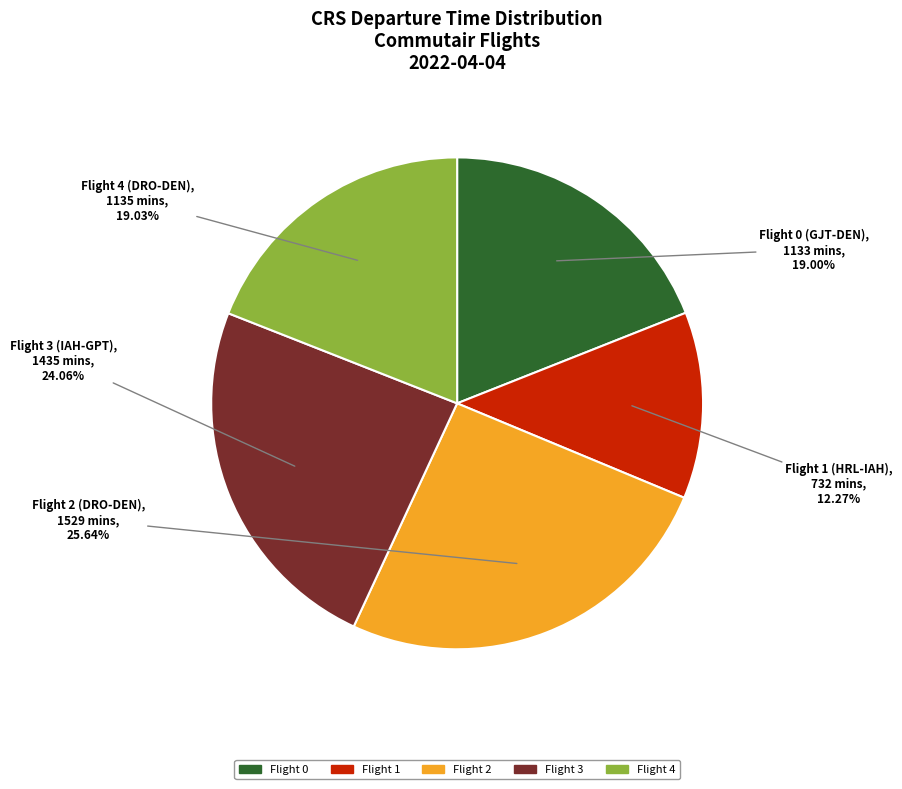

Count the number of slices in the pie.

5